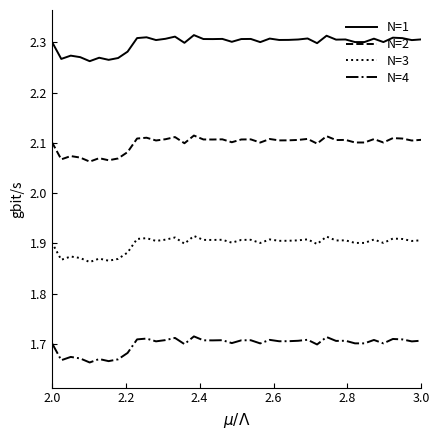

Is this an area chart (filled region under the line)?

No